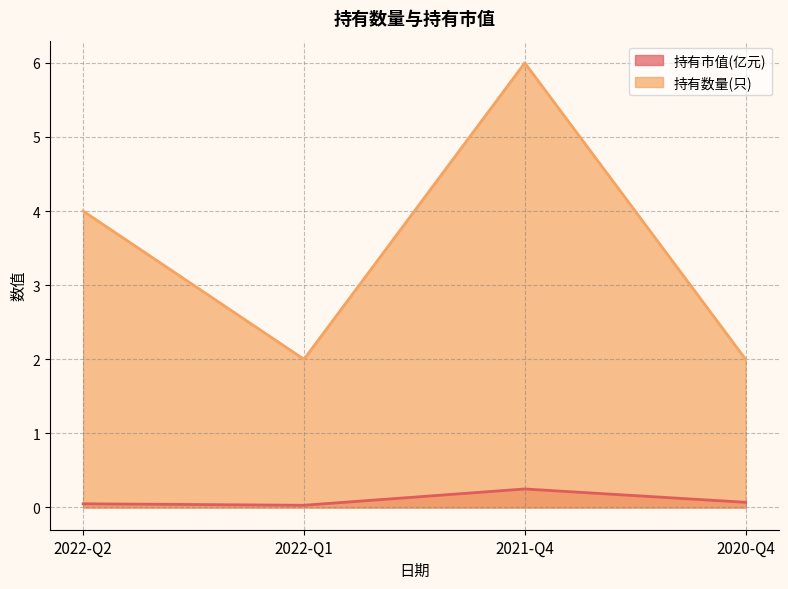

What position from the left is 2022-Q2?

1